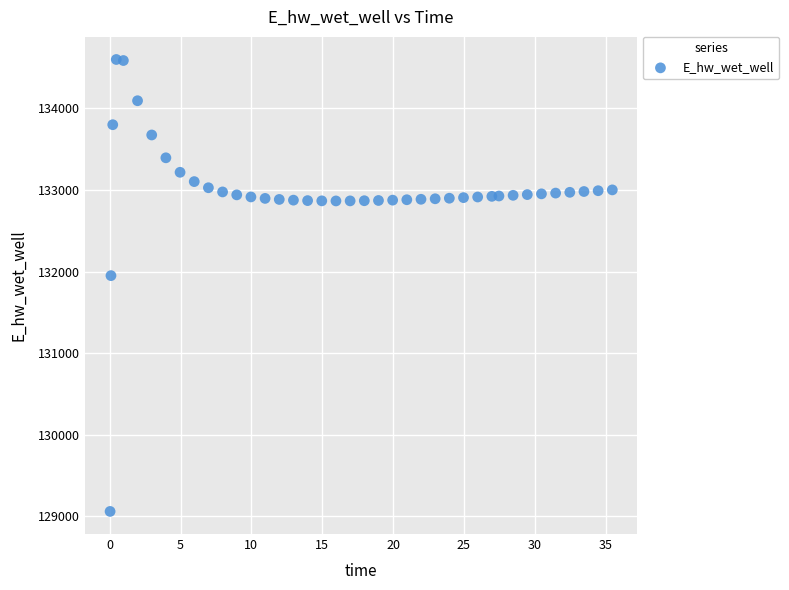

What is the range of Y values (max minus min)?

5539.8